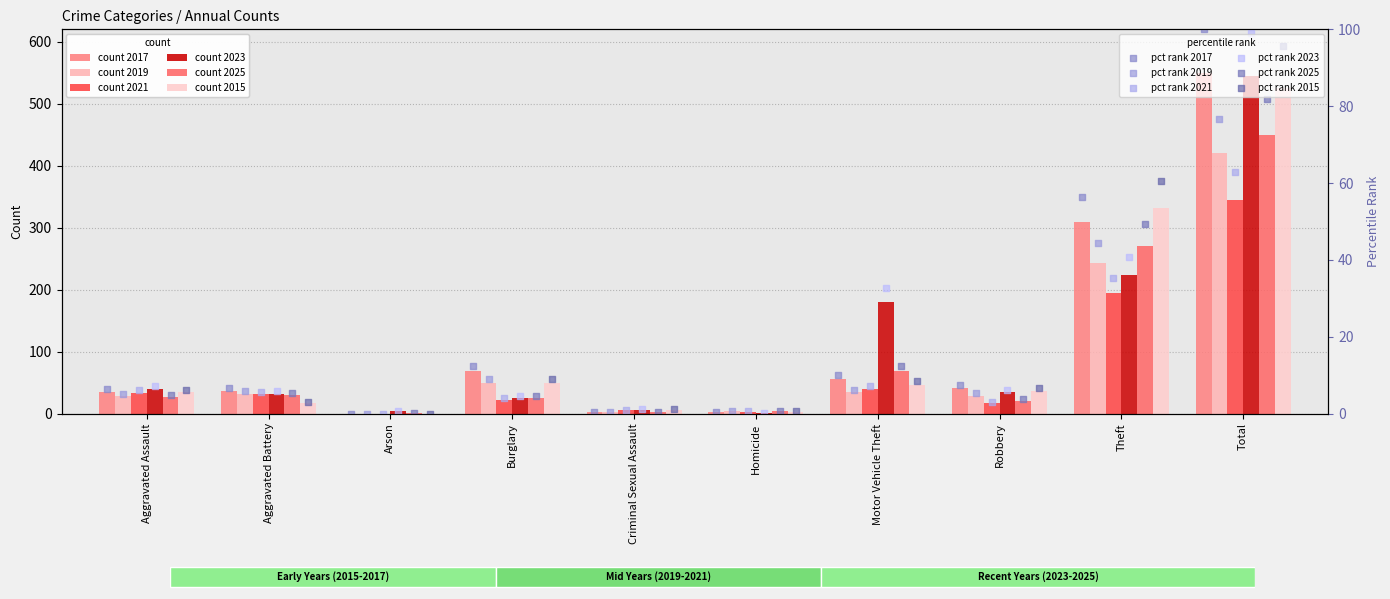

At how many categories does at least one series exceed 82?

1